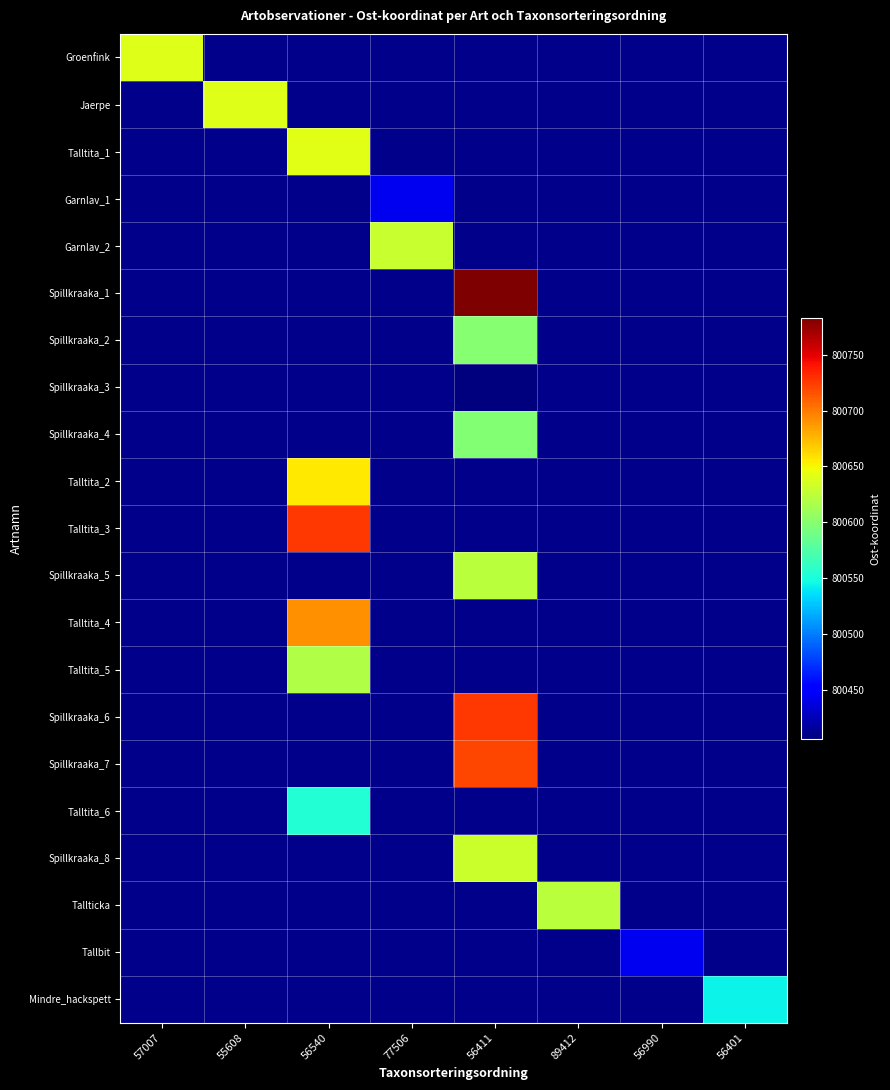

Is the value of Spillkraaka_4 at 77506 greater than the value of Talltita_1 at 55608?

No